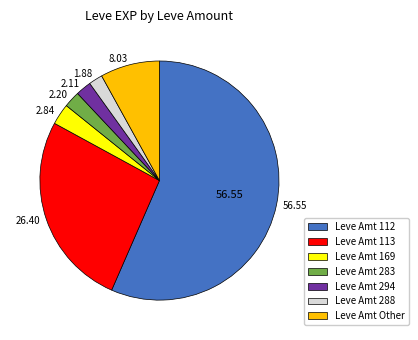

Is there a majority slice in this chart?

Yes